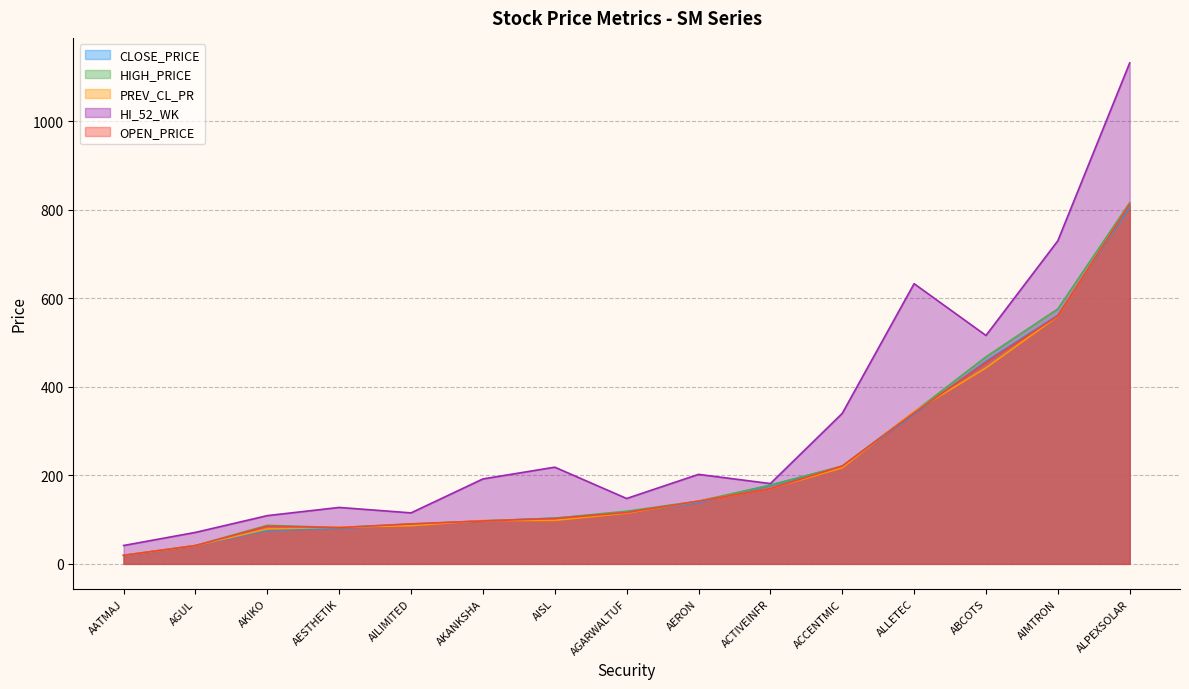

Reading left to right, extract all data points from this chart.

CLOSE_PRICE: AATMAJ=18.8	ABCOTS=457.6	ACCENTMIC=220.0	ACTIVEINFR=177.9	AERON=138.6	AESTHETIK=80.5	AGARWALTUF=117.0	AGUL=41.3	AILIMITED=88.8	AIMTRON=561.8	AISL=103.2	AKANKSHA=97.0	AKIKO=76.0	ALLETEC=338.9	ALPEXSOLAR=806.5
HIGH_PRICE: AATMAJ=19.4	ABCOTS=467.7	ACCENTMIC=220.9	ACTIVEINFR=177.9	AERON=141.8	AESTHETIK=82.0	AGARWALTUF=119.0	AGUL=41.3	AILIMITED=90.2	AIMTRON=576.0	AISL=103.2	AKANKSHA=97.0	AKIKO=87.0	ALLETEC=343.0	ALPEXSOLAR=816.0
PREV_CL_PR: AATMAJ=19.4	ABCOTS=442.8	ACCENTMIC=217.1	ACTIVEINFR=170.0	AERON=141.8	AESTHETIK=83.0	AGARWALTUF=114.5	AGUL=41.3	AILIMITED=86.2	AIMTRON=559.2	AISL=98.3	AKANKSHA=98.0	AKIKO=78.7	ALLETEC=344.1	ALPEXSOLAR=812.6
HI_52_WK: AATMAJ=41.5	ABCOTS=516.0	ACCENTMIC=339.9	ACTIVEINFR=181.4	AERON=202.2	AESTHETIK=127.5	AGARWALTUF=147.7	AGUL=71.1	AILIMITED=115.2	AIMTRON=730.0	AISL=218.4	AKANKSHA=191.9	AKIKO=109.0	ALLETEC=633.0	ALPEXSOLAR=1131.7
OPEN_PRICE: AATMAJ=19.4	ABCOTS=455.0	ACCENTMIC=220.9	ACTIVEINFR=170.1	AERON=141.8	AESTHETIK=81.9	AGARWALTUF=116.0	AGUL=41.3	AILIMITED=90.2	AIMTRON=560.0	AISL=102.5	AKANKSHA=97.0	AKIKO=85.0	ALLETEC=341.1	ALPEXSOLAR=812.4